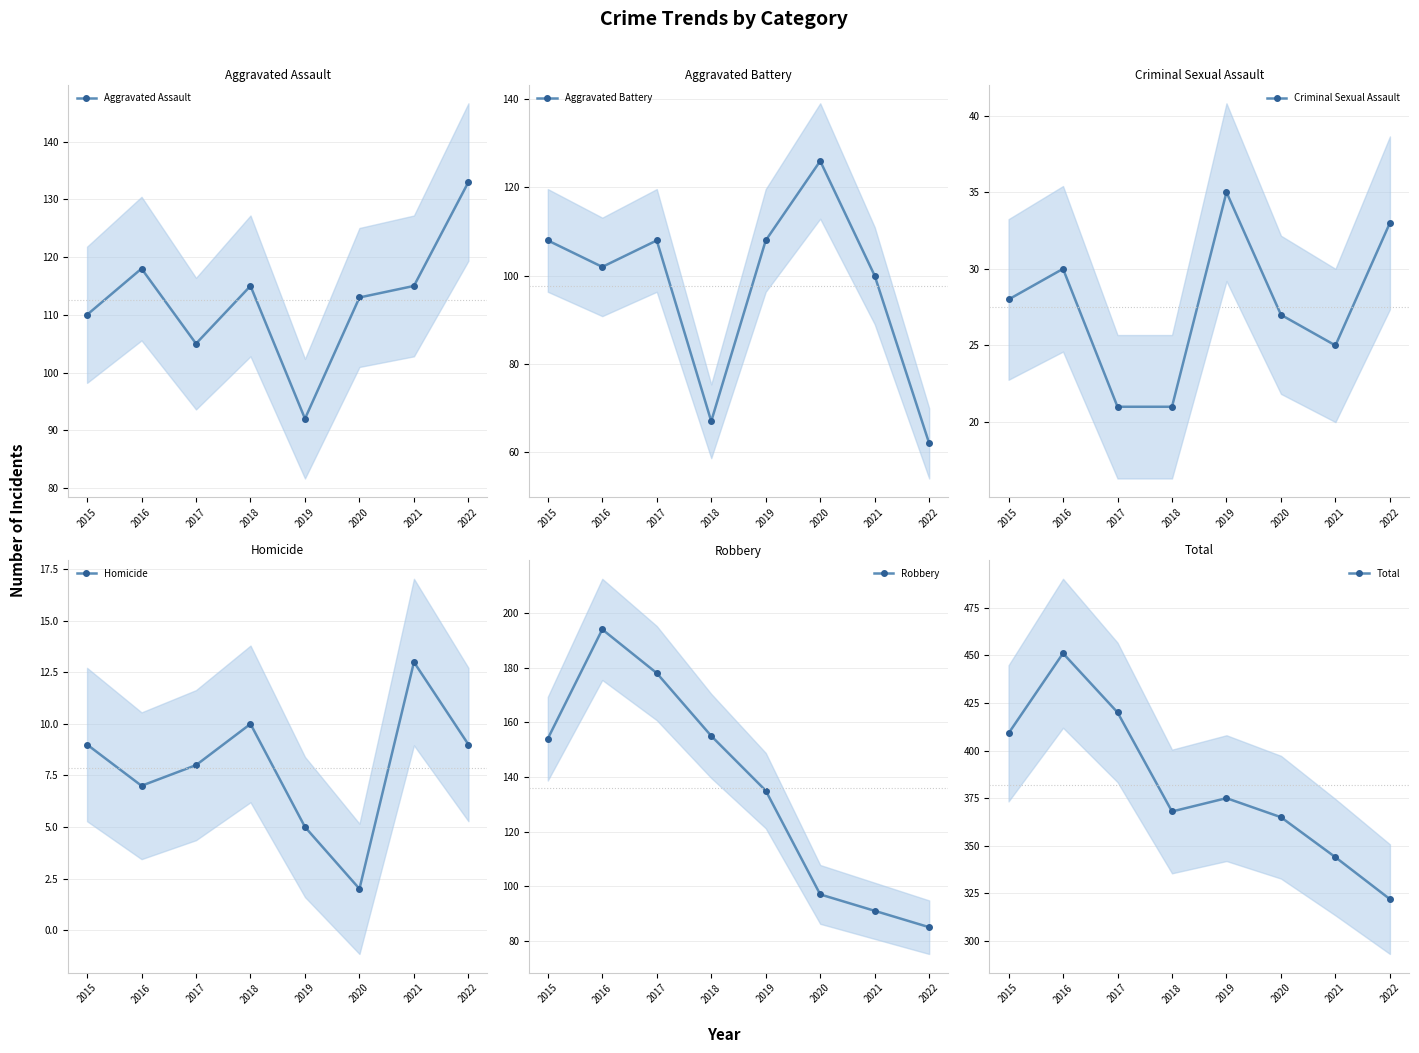

True or false: Homicide has a value of 13 at 2021.

True